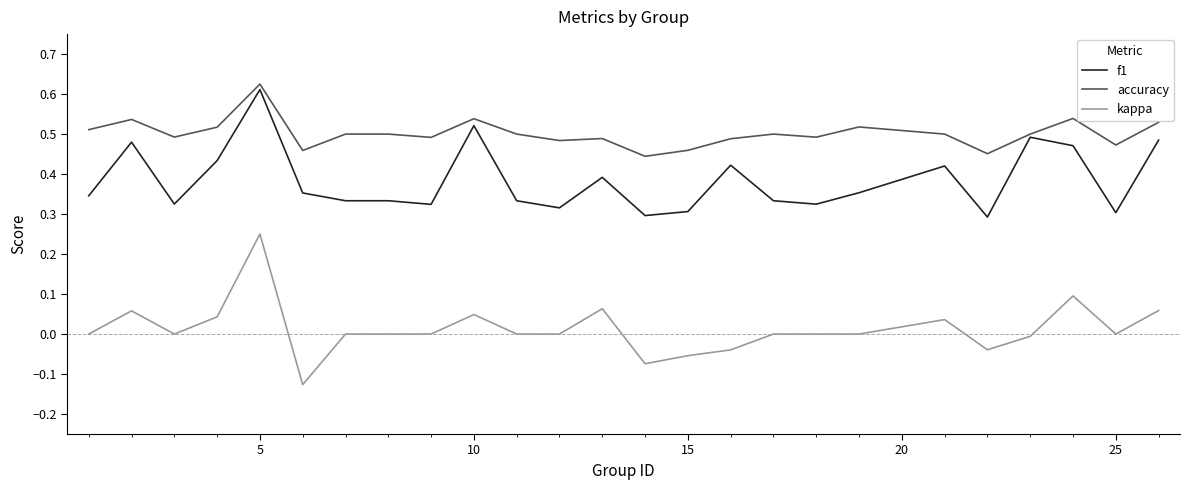

Which series has the largest total across all categories?

accuracy